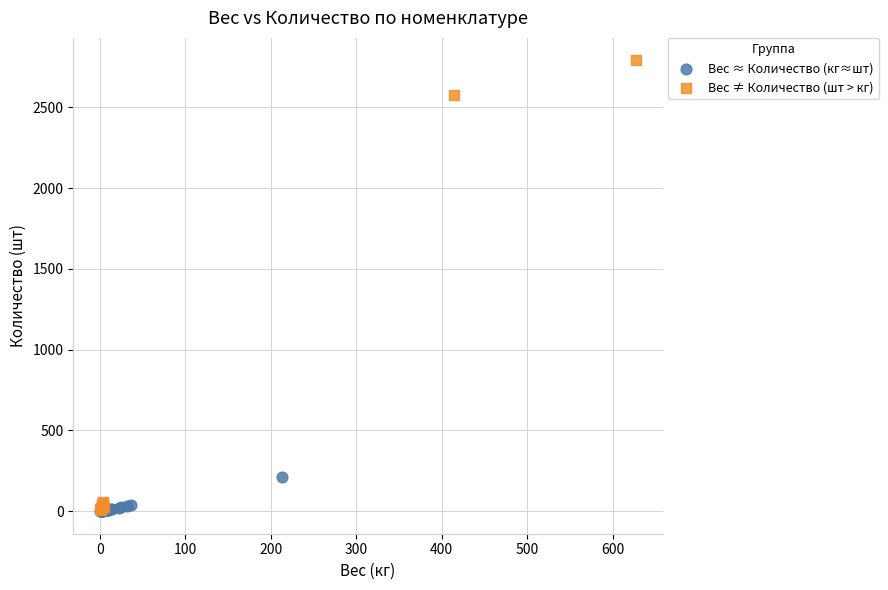

Which series reaches the maximum Y coordinate?

Вес ≠ Количество (шт > кг)